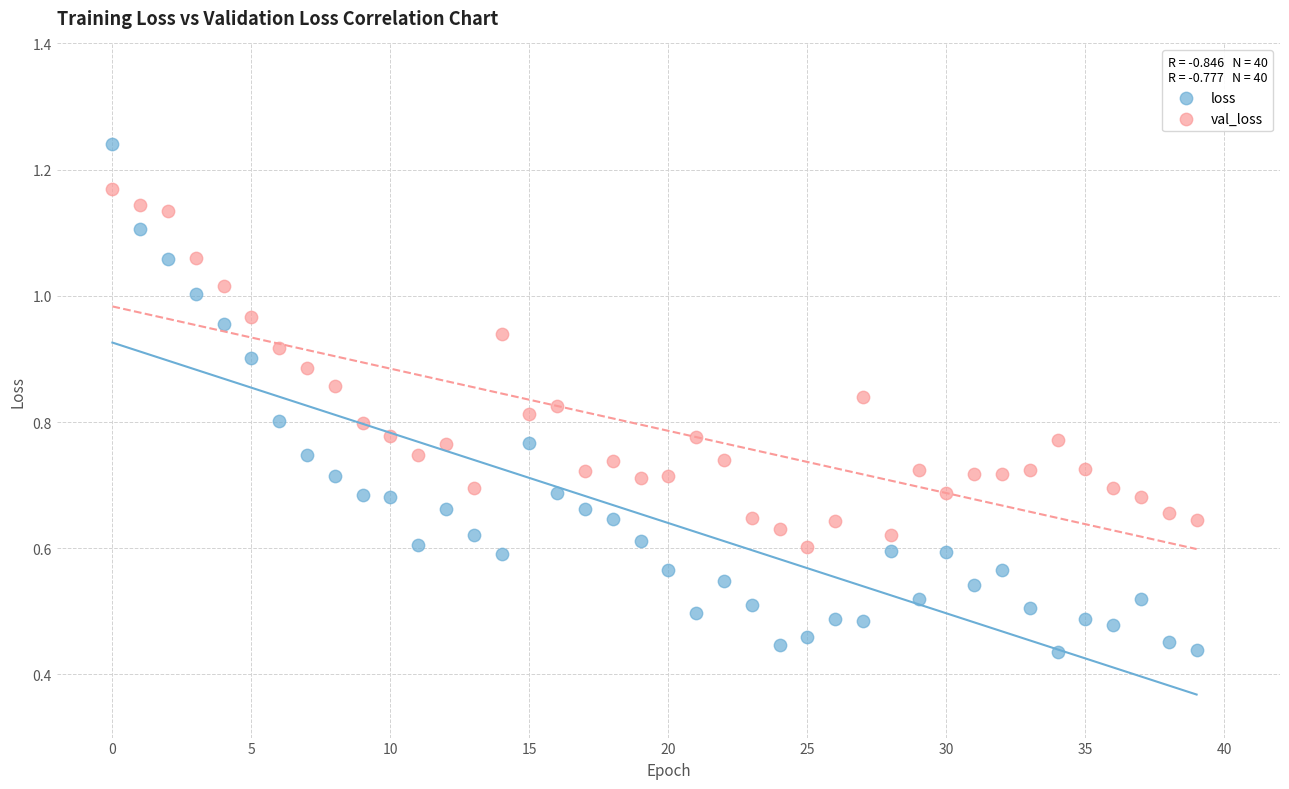

What are all the series names shown in the legend?

loss, val_loss